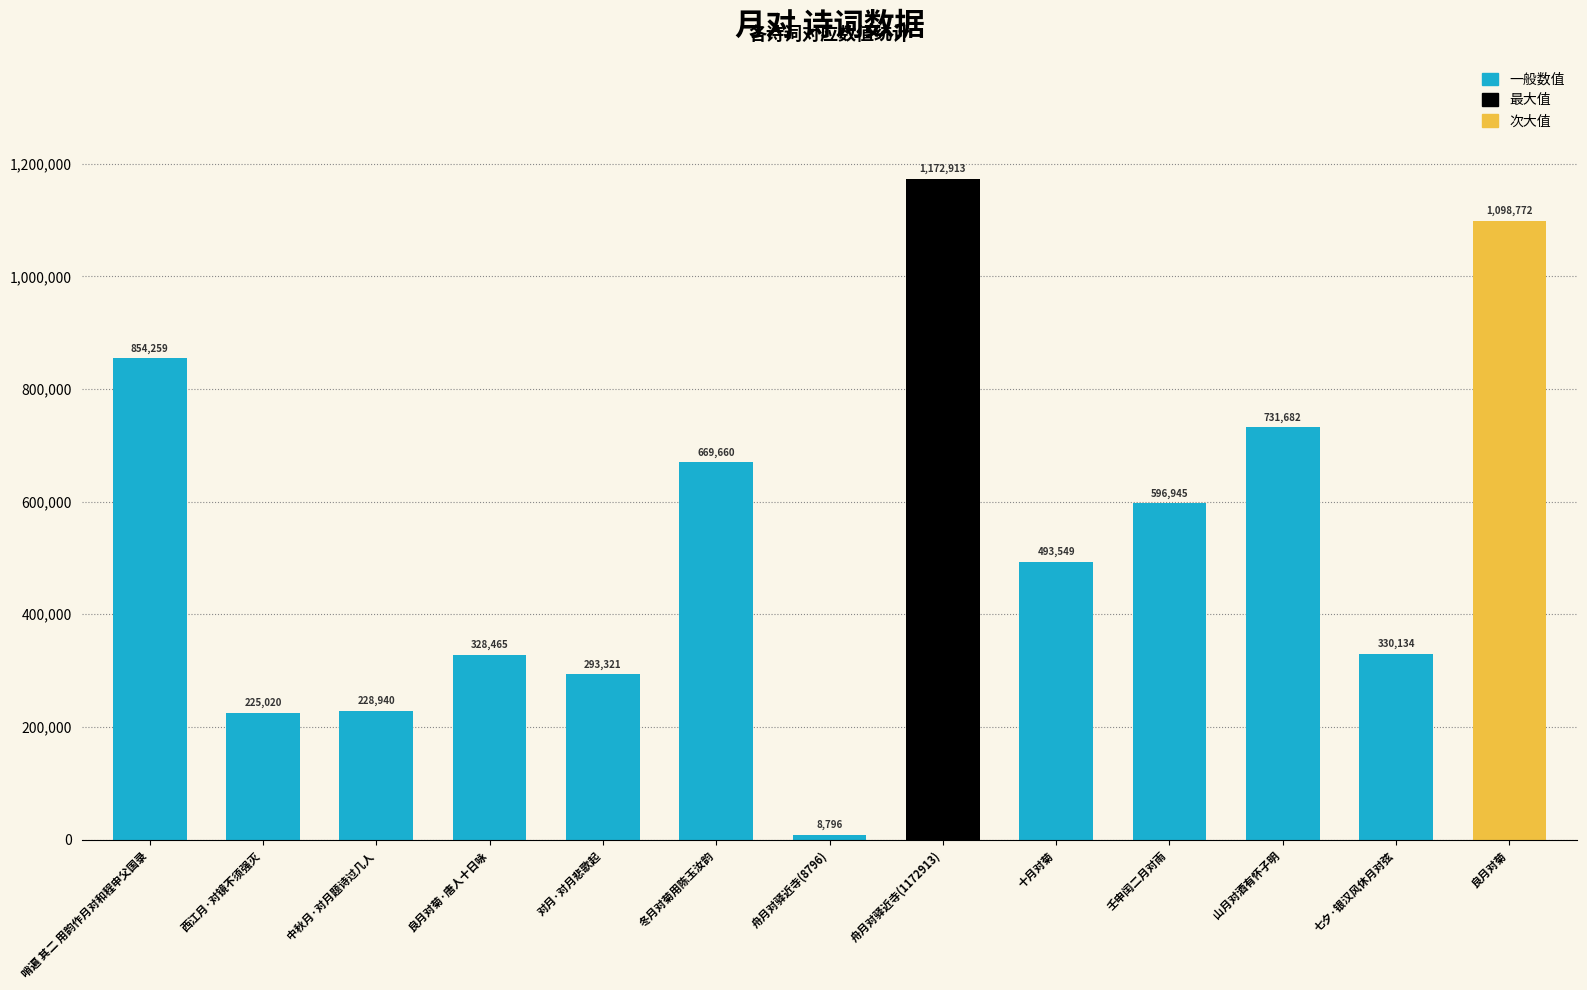

Between 壬申闰二月对雨 and 中秋月·对月题诗过几人, which is larger?

壬申闰二月对雨